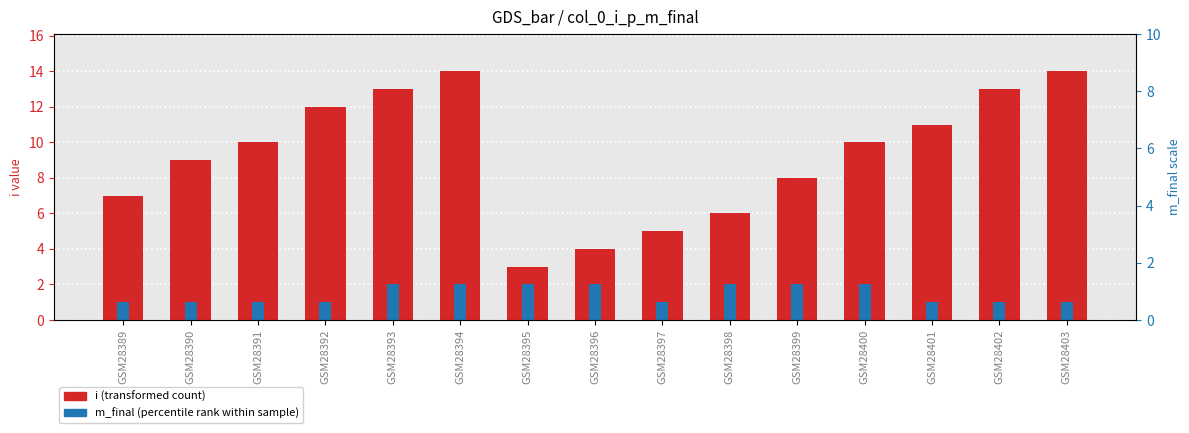

Which has a higher value, GSM28401 or GSM28390?

GSM28401